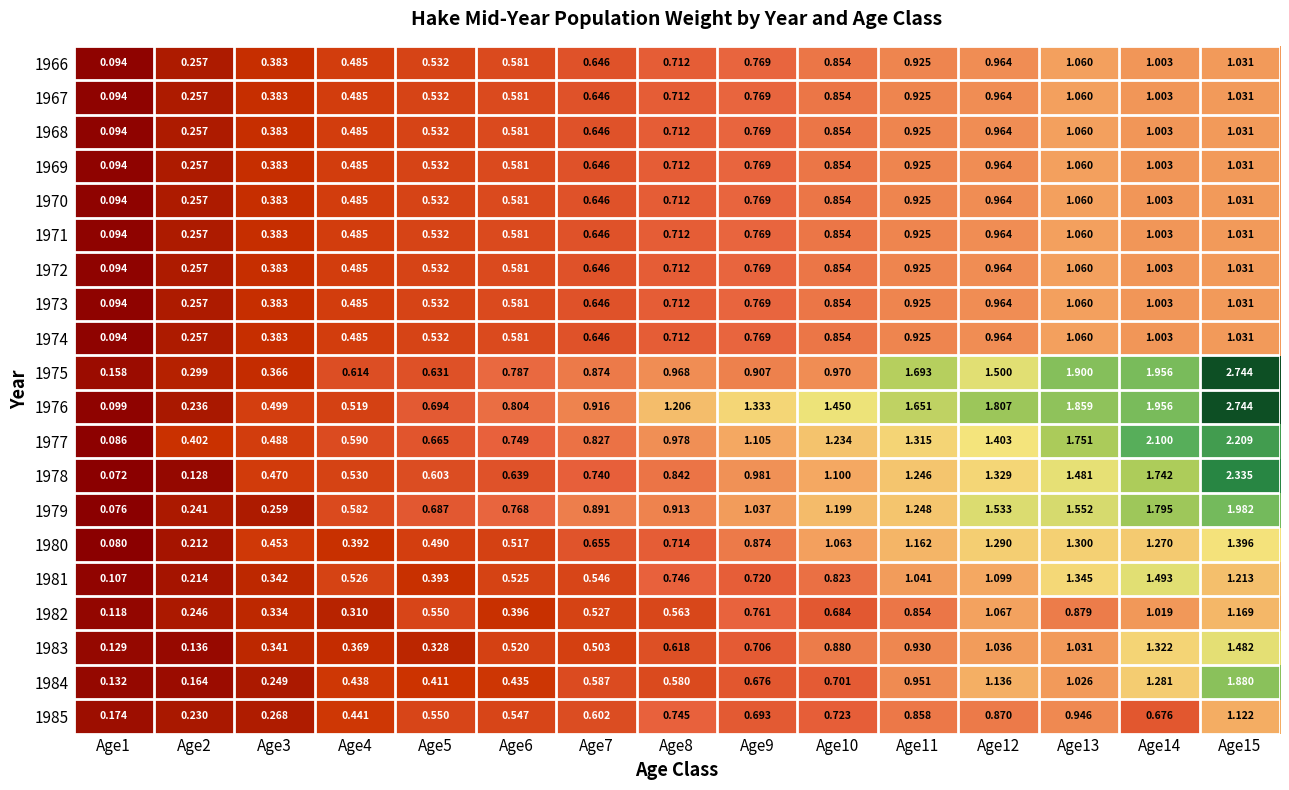

Is the value of 1982 at Age4 greater than the value of 1966 at Age10?

No